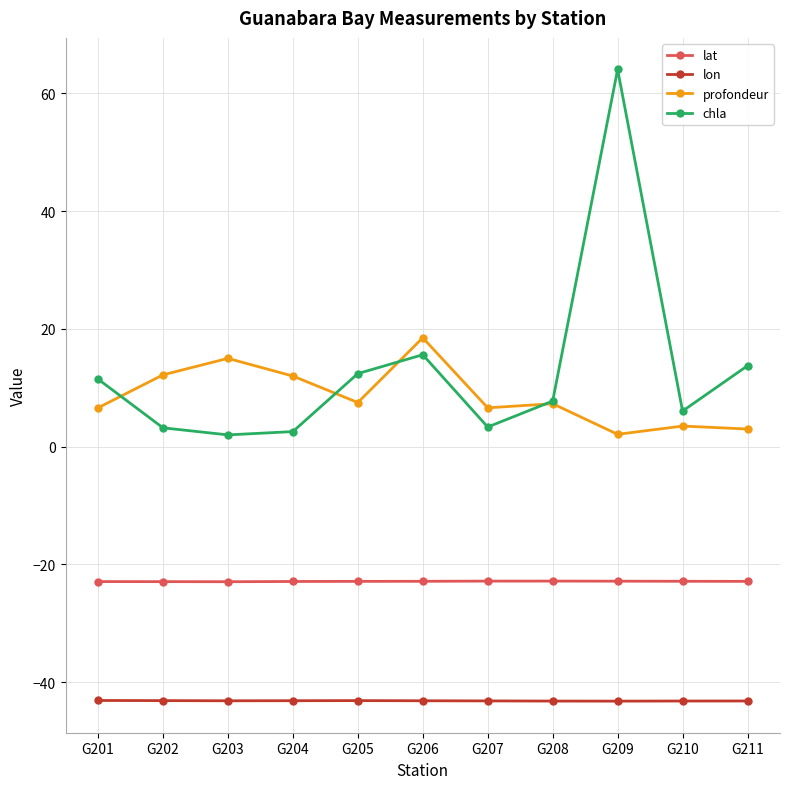

Is it true that lon equals -58.2 at G206?

False